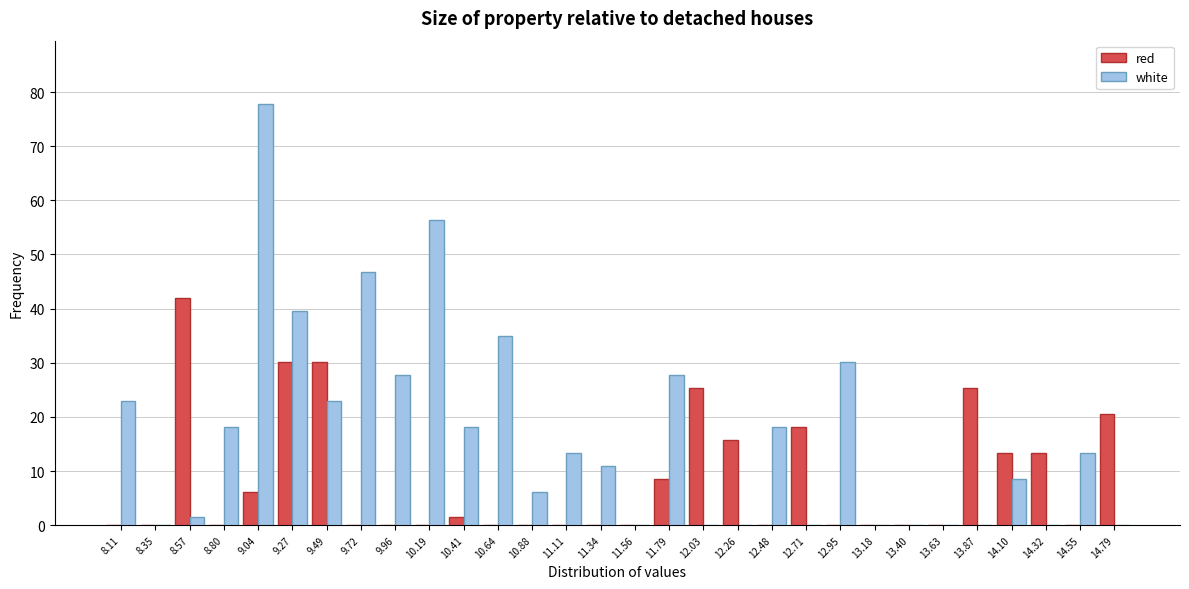

What is the sum of all red values?

250.2